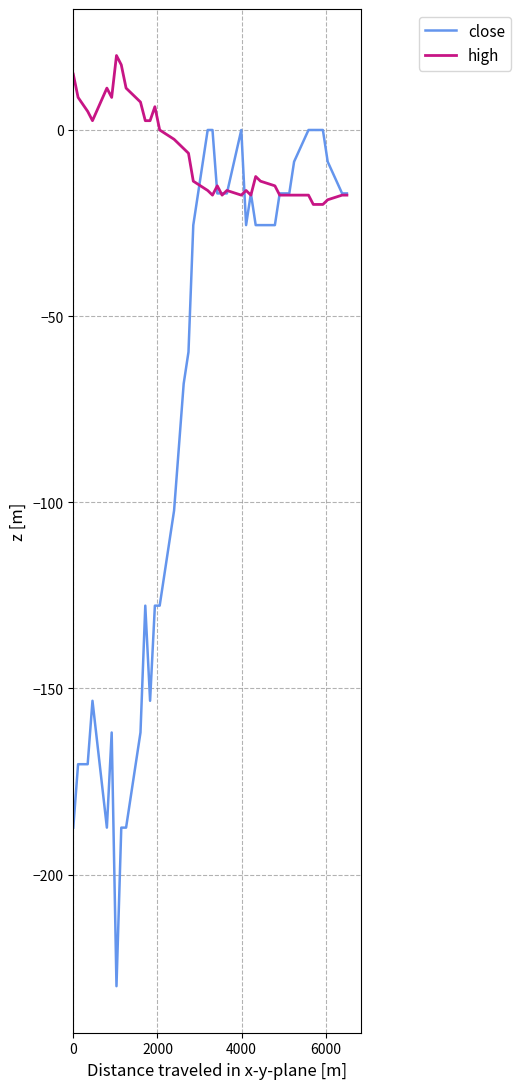

What are all the series names shown in the legend?

close, high